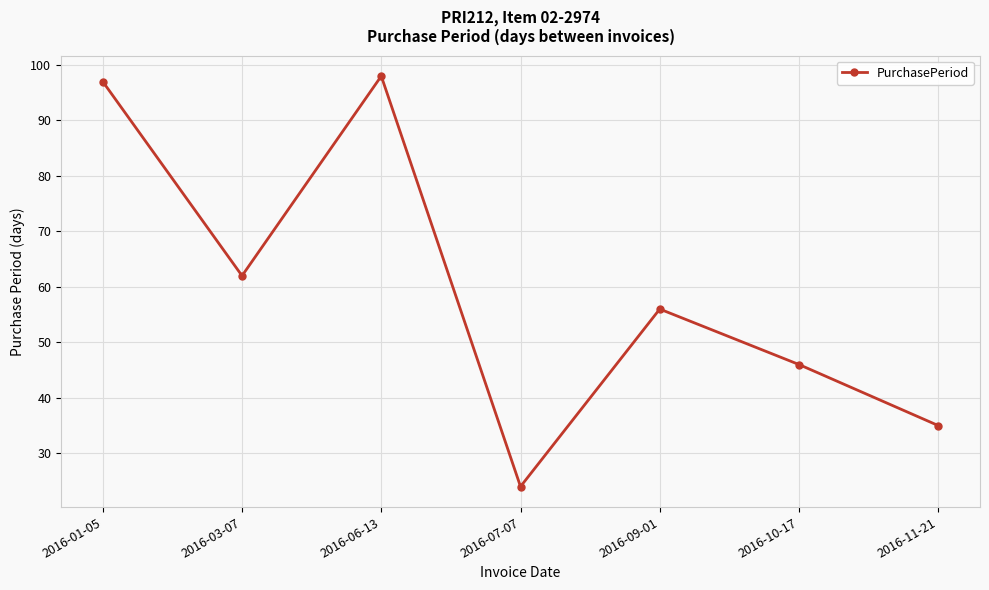

At which label is the value closest to 61?

2016-03-07